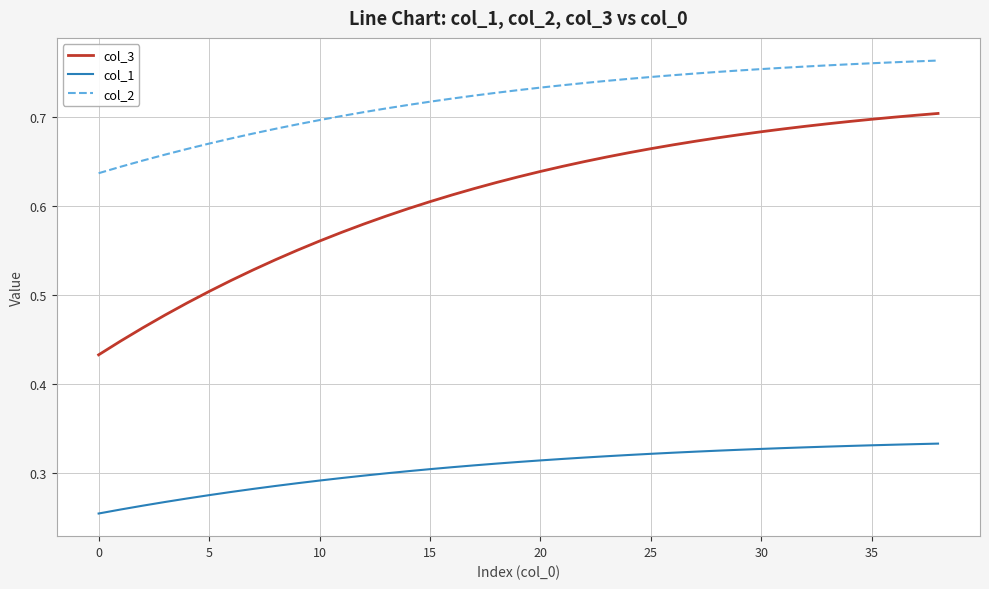

True or false: col_3 and col_2 cross at least once.

False